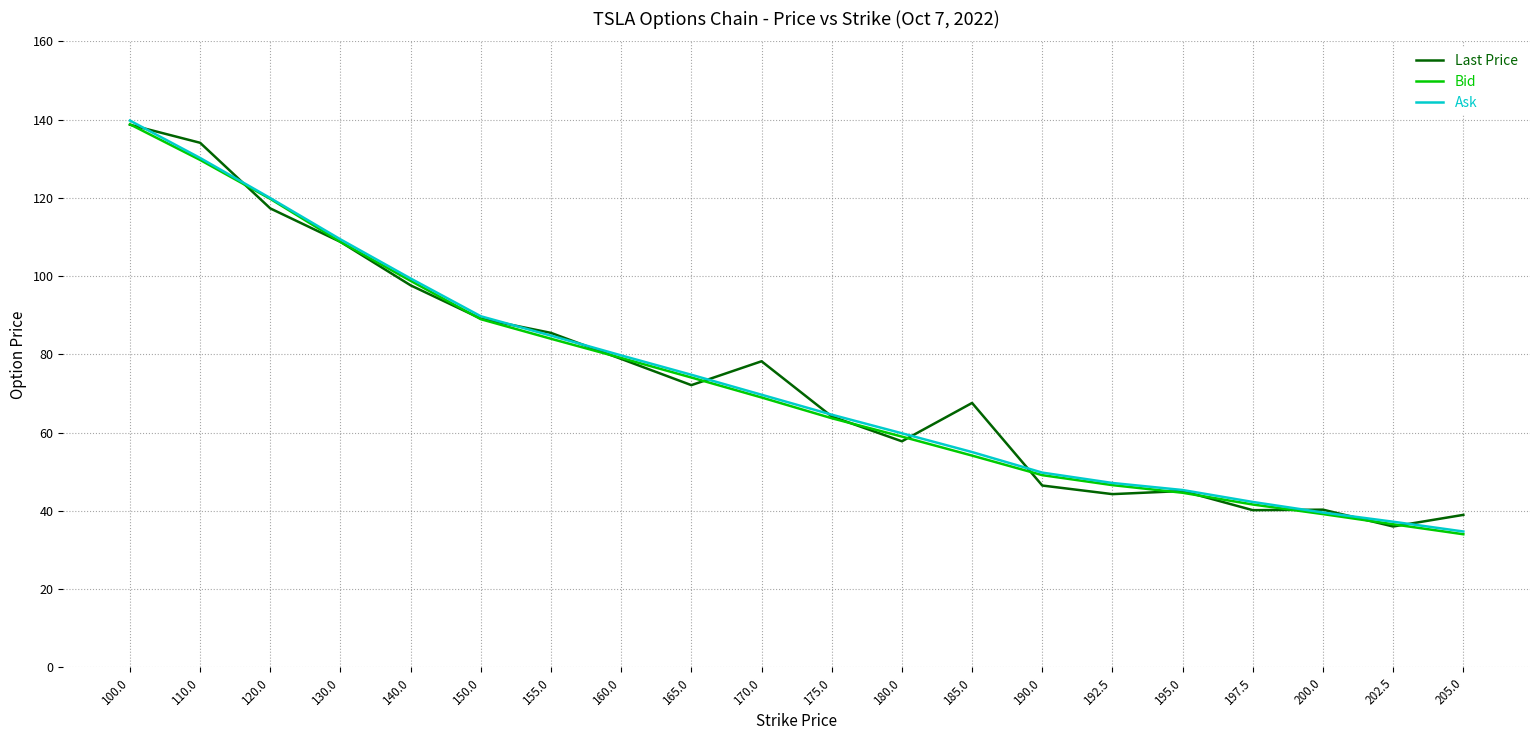

Which category has the lowest value across all series?

205.0